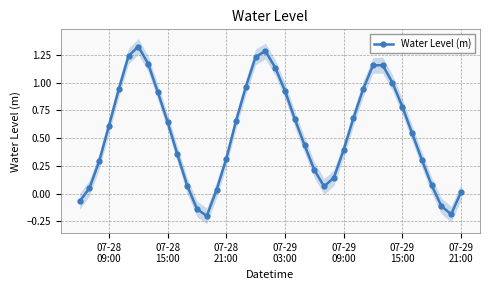

True or false: Water Level (m) has more than 1 points higher than both neighbors.

True